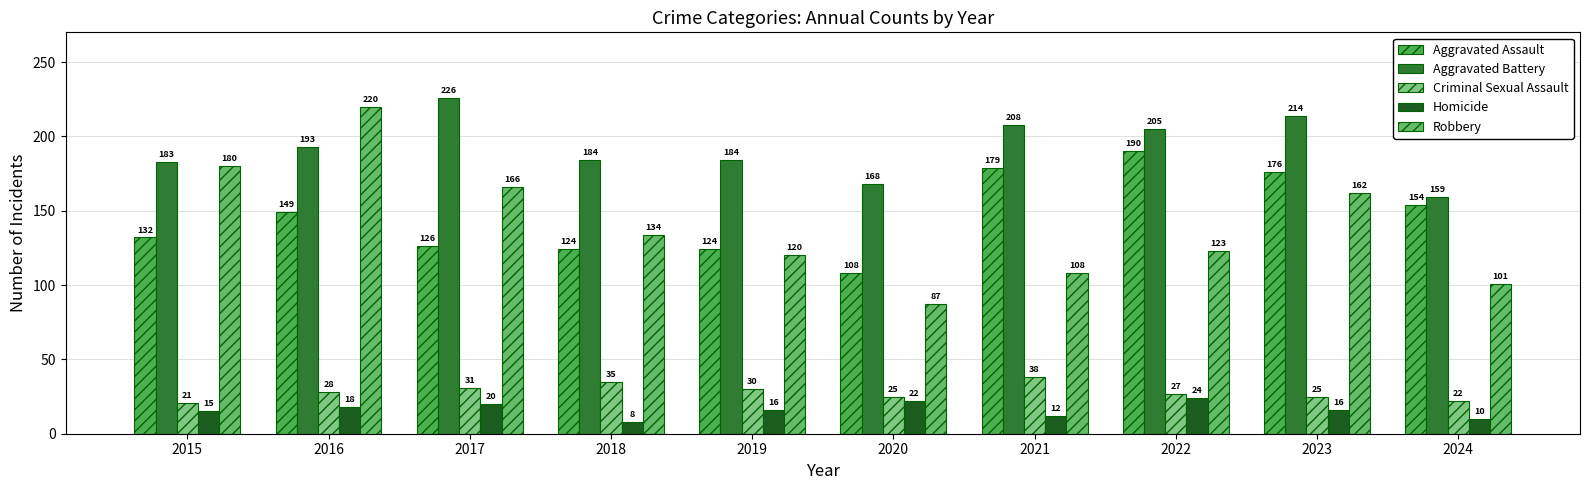

Rank the categories by Aggravated Assault value from highest to lowest.

2022, 2021, 2023, 2024, 2016, 2015, 2017, 2018, 2019, 2020